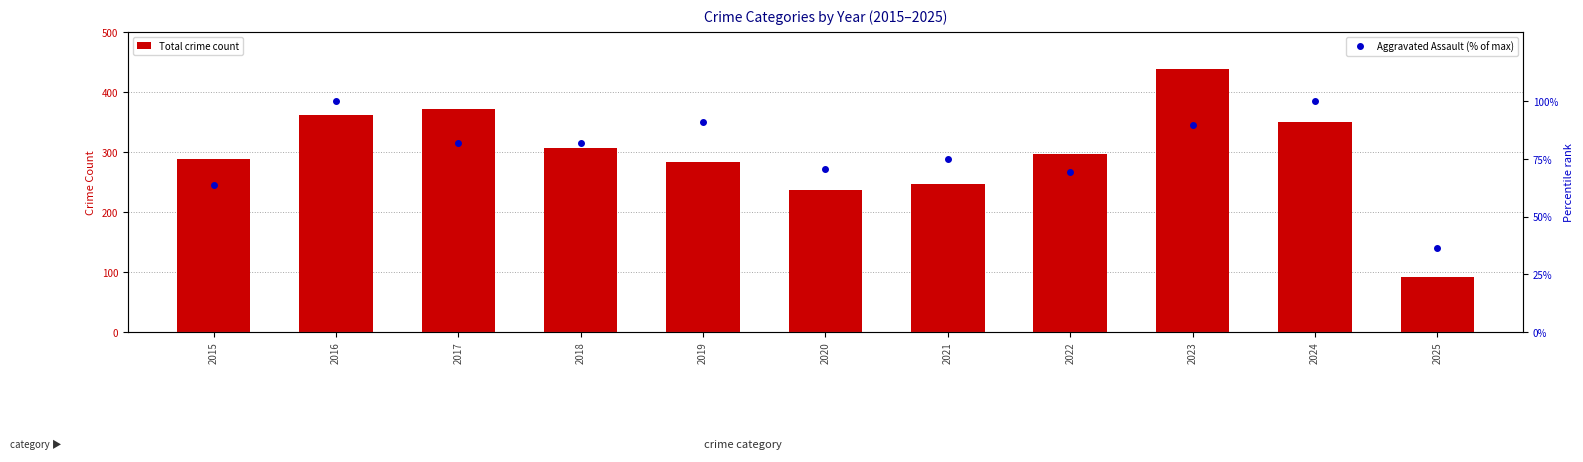

What is the highest value of the Aggravated Assault (% of max) series?

100.0